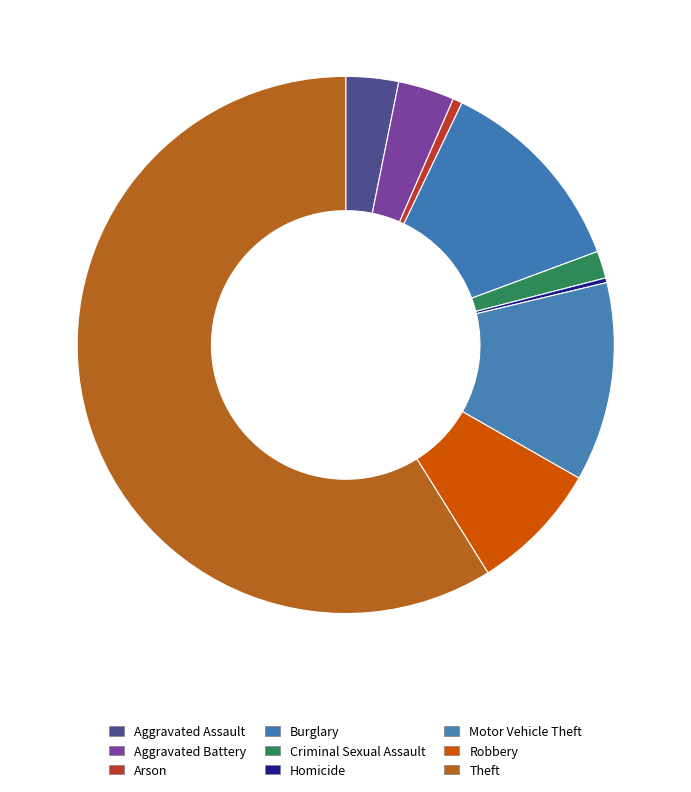

Approximately how many times larger is the value at Theft compared to Arson?

104.1